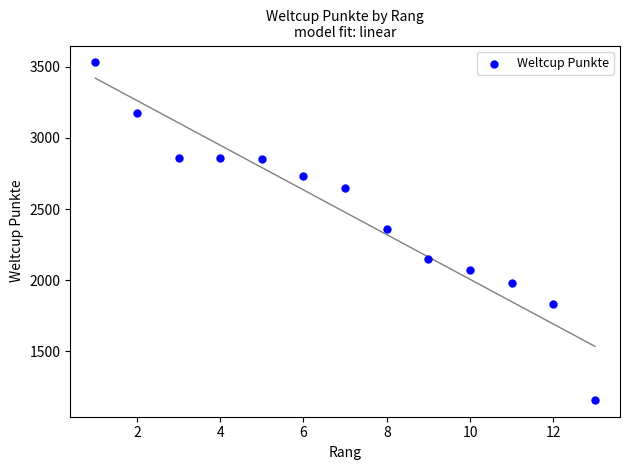

What is the range of X values (max minus min)?

12